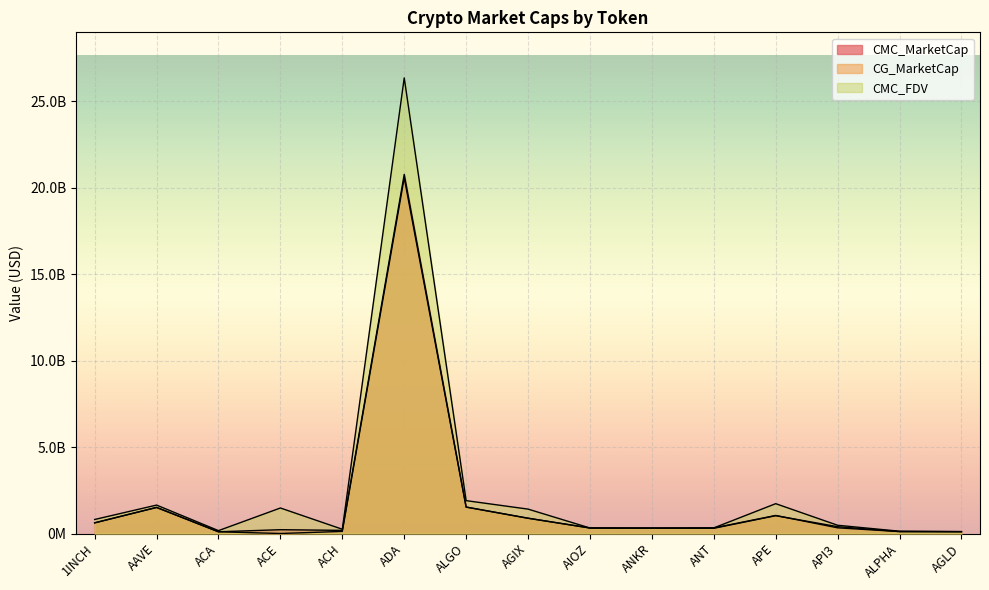

At how many categories does at least one series exceed 18856849986?

1